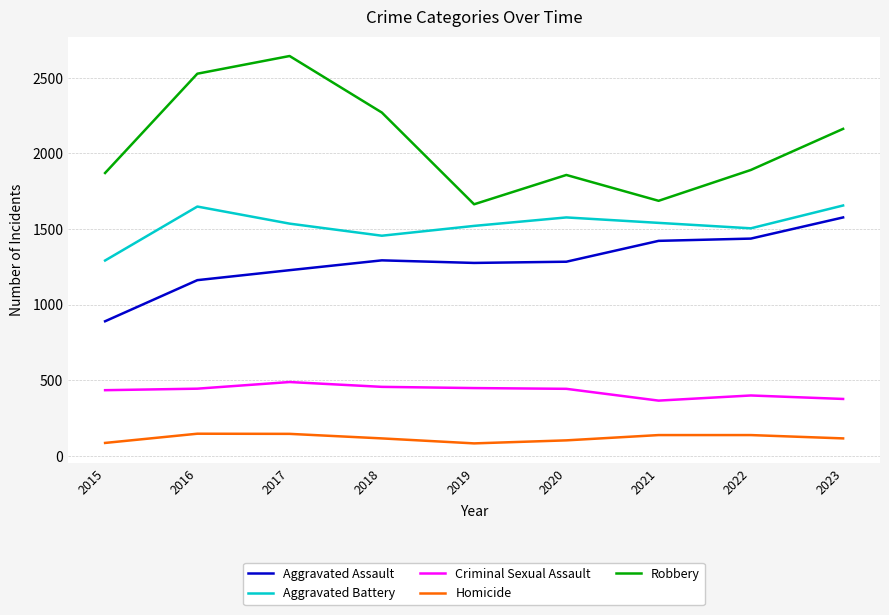

True or false: Aggravated Battery and Homicide cross at least once.

False